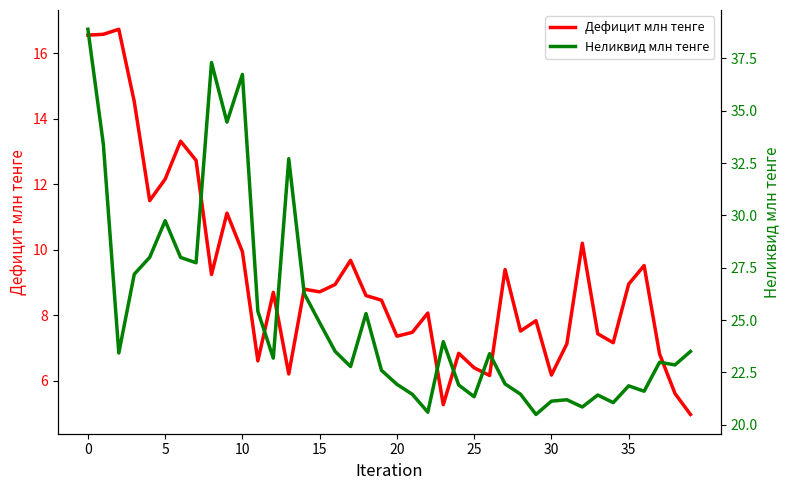

How many distinct data groups are displayed?

2